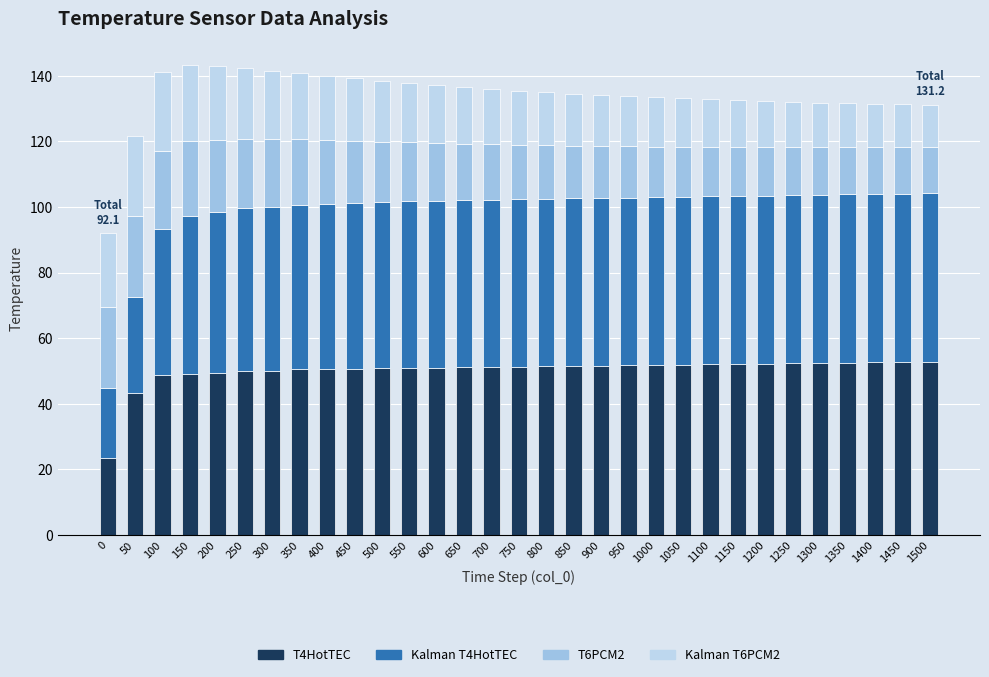

How many bars are there in total?

31